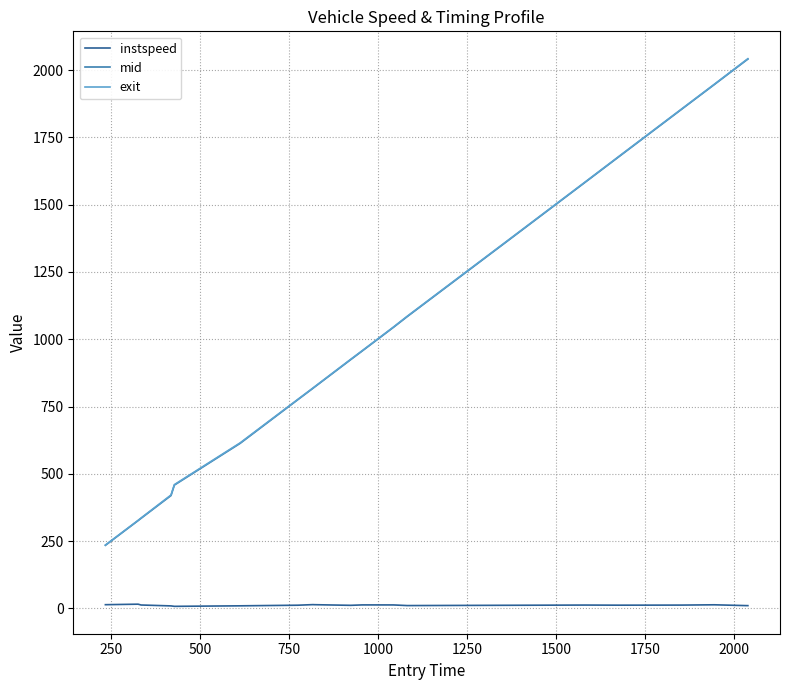

True or false: instspeed and mid cross at least once.

False